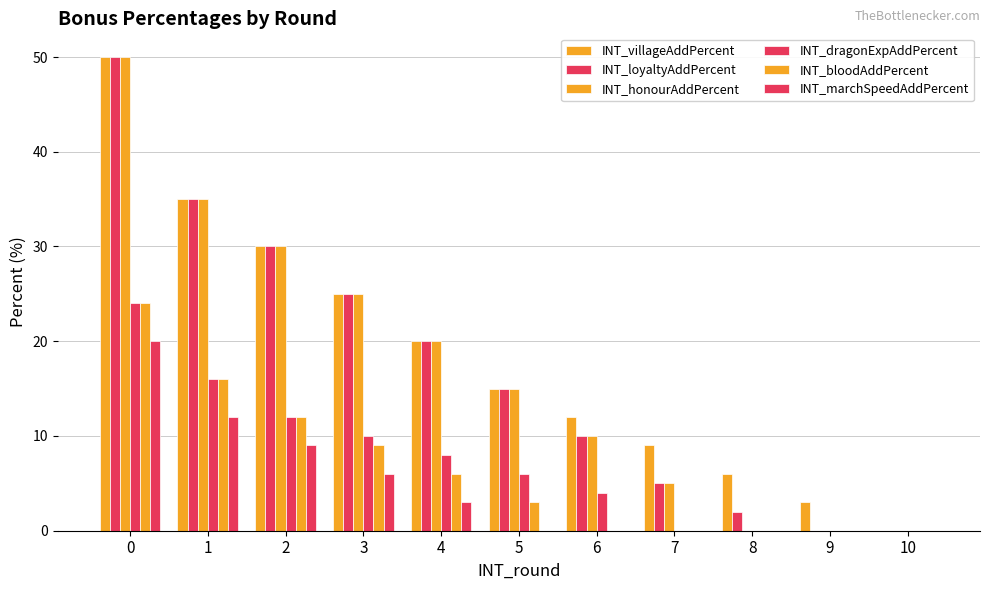

What is the spread (max minus min) of values at 5?

15